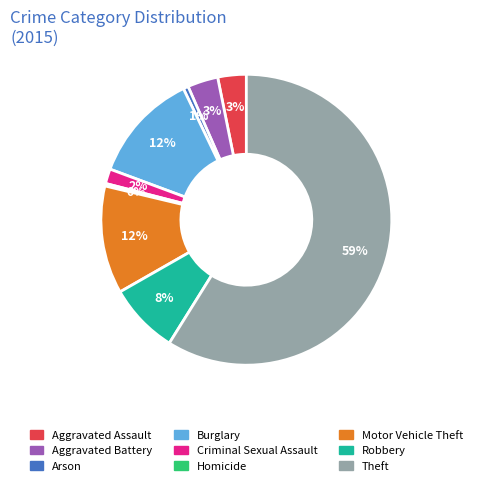

To the nearest percent, what is the average slice percentage?

11%